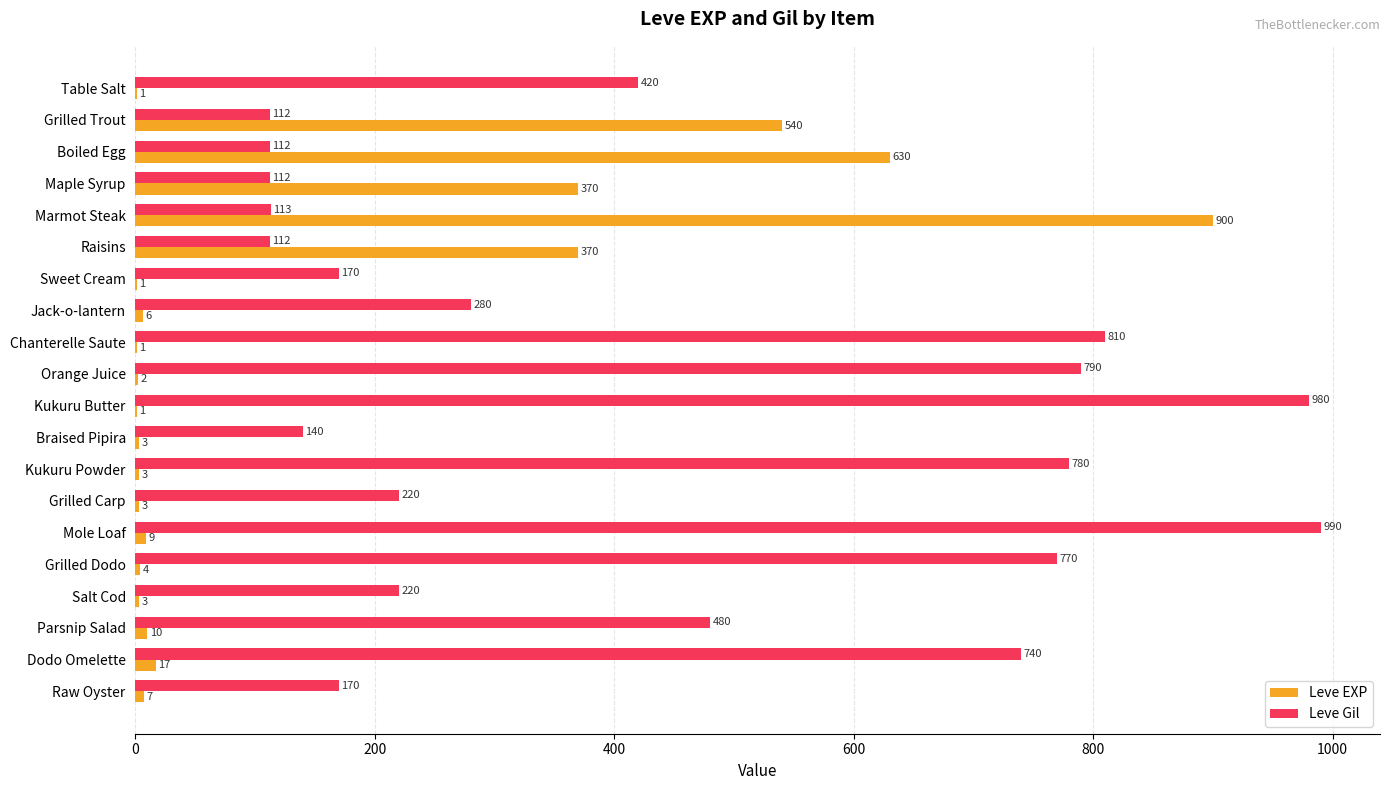

The value of Leve Gil at Raw Oyster is 302. True or false?

False